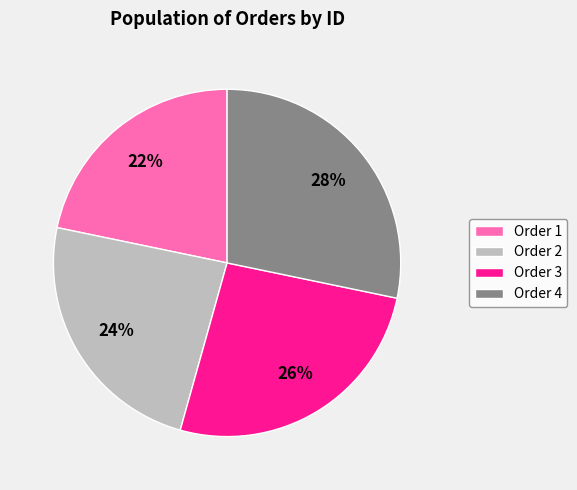

Is Order 2 the majority of the pie?

No